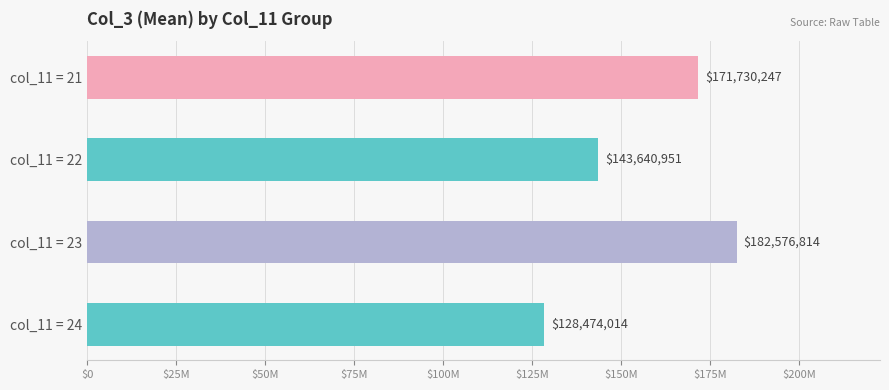

At which category does the chart reach its minimum across all series?

col_11 = 24